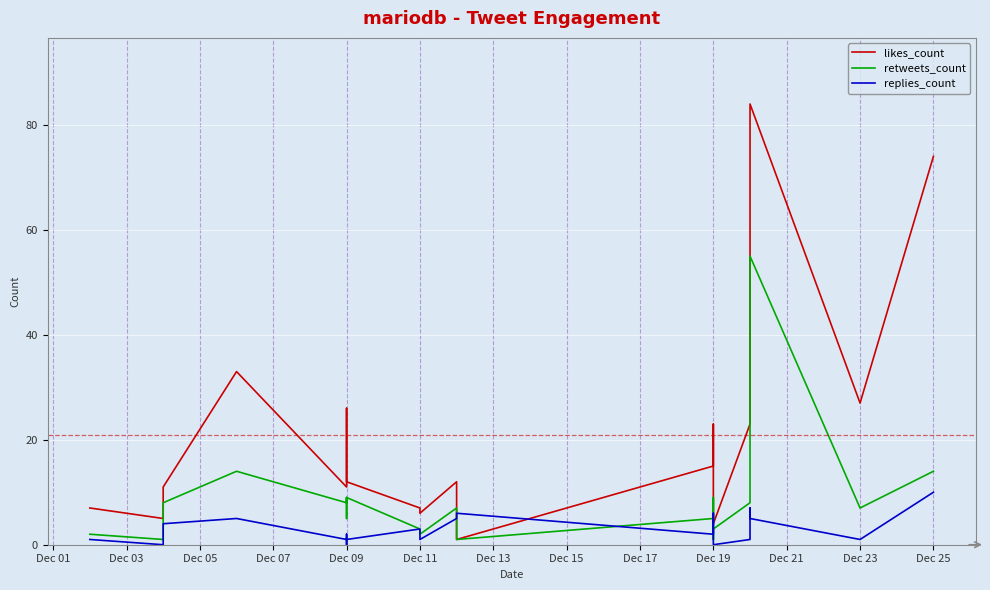

What is the minimum value for likes_count?

1